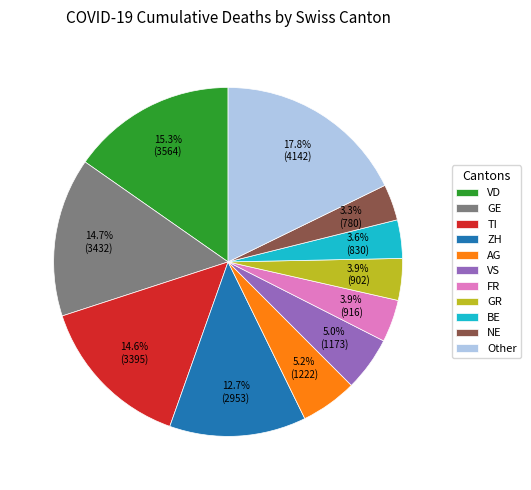

Is the sum of Other and VD greater than half?

No